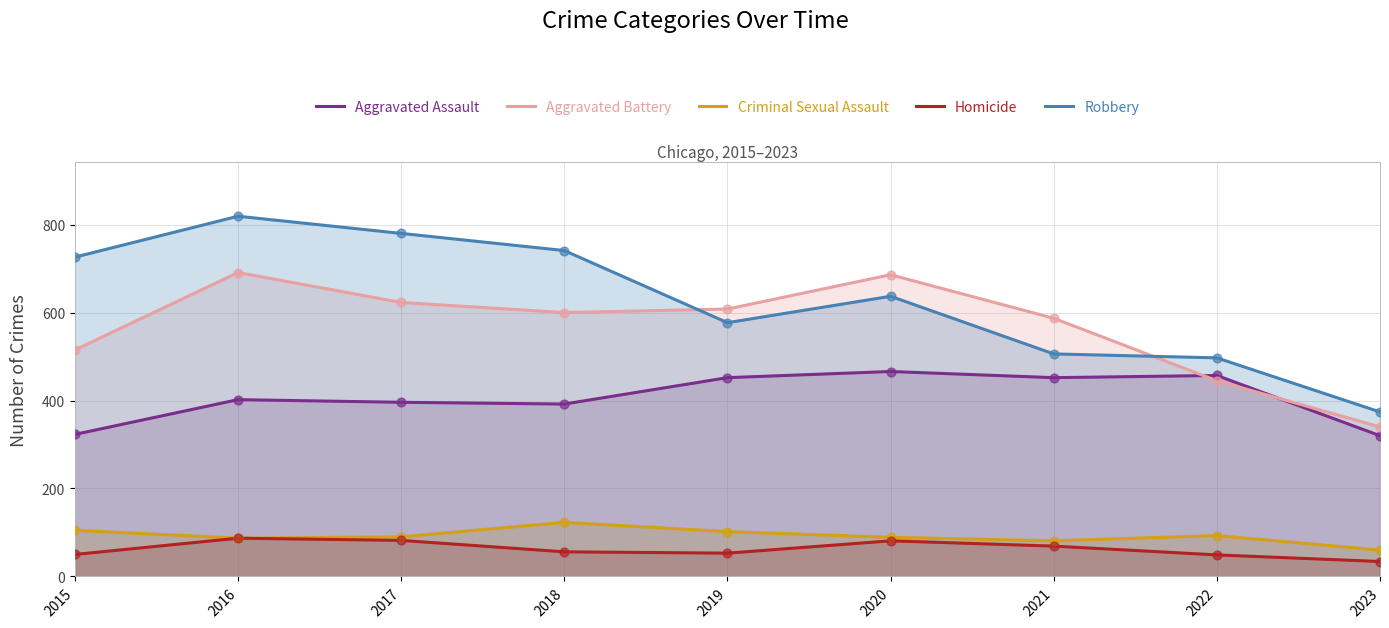

Which series reaches the minimum Y coordinate?

Homicide